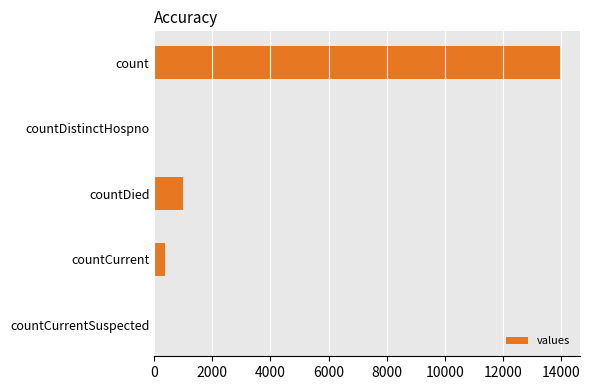

Approximately how many times larger is the value at countCurrent compared to countDied?

0.4